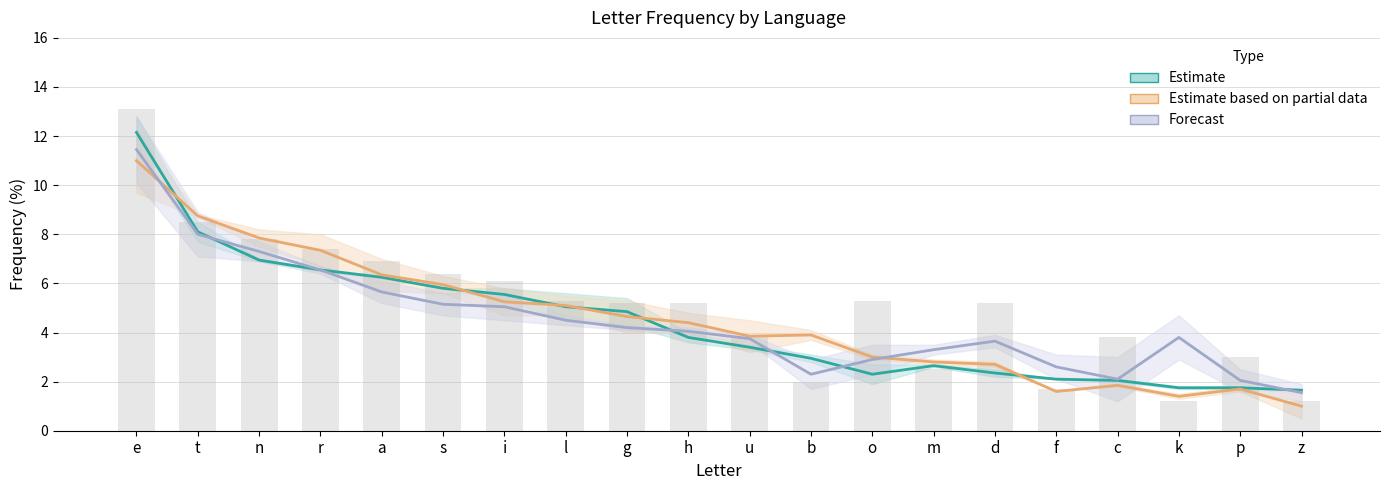

Which has a higher value, b or t?

t